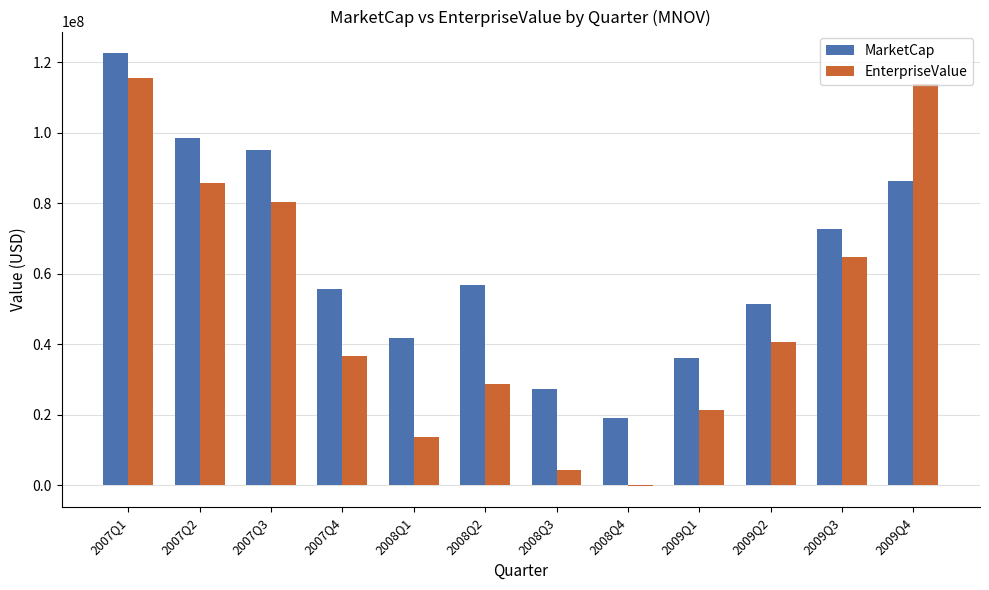

Where does the MarketCap series first go above 56895450?

2007Q1